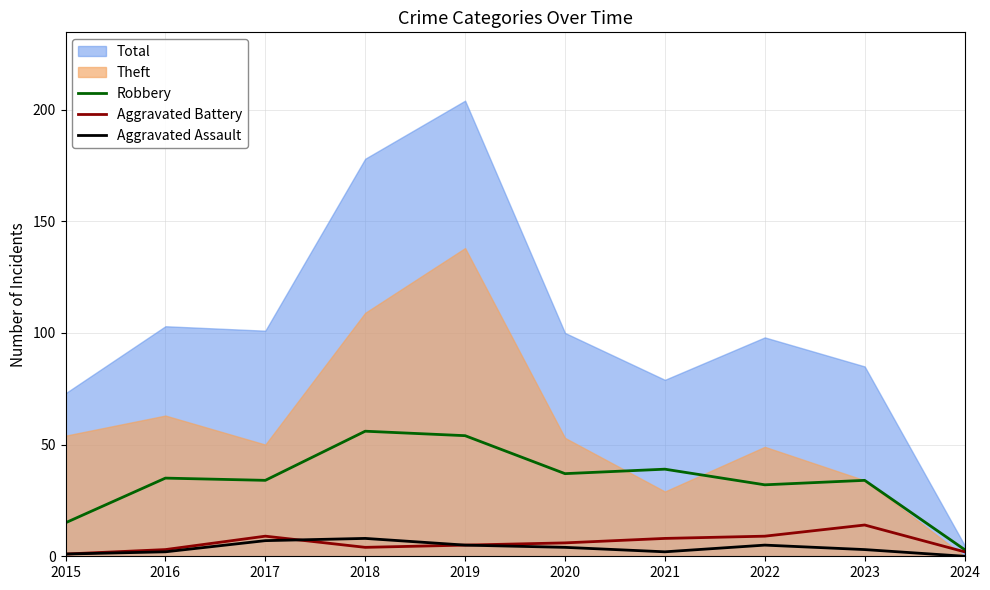

How many interior local peaks does the Robbery series have?

4